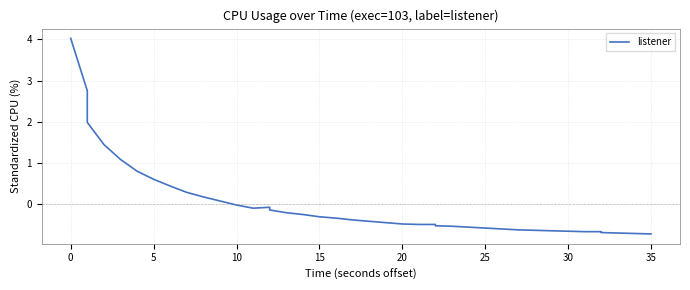

What is the difference between the second highest and minimum values?

3.5